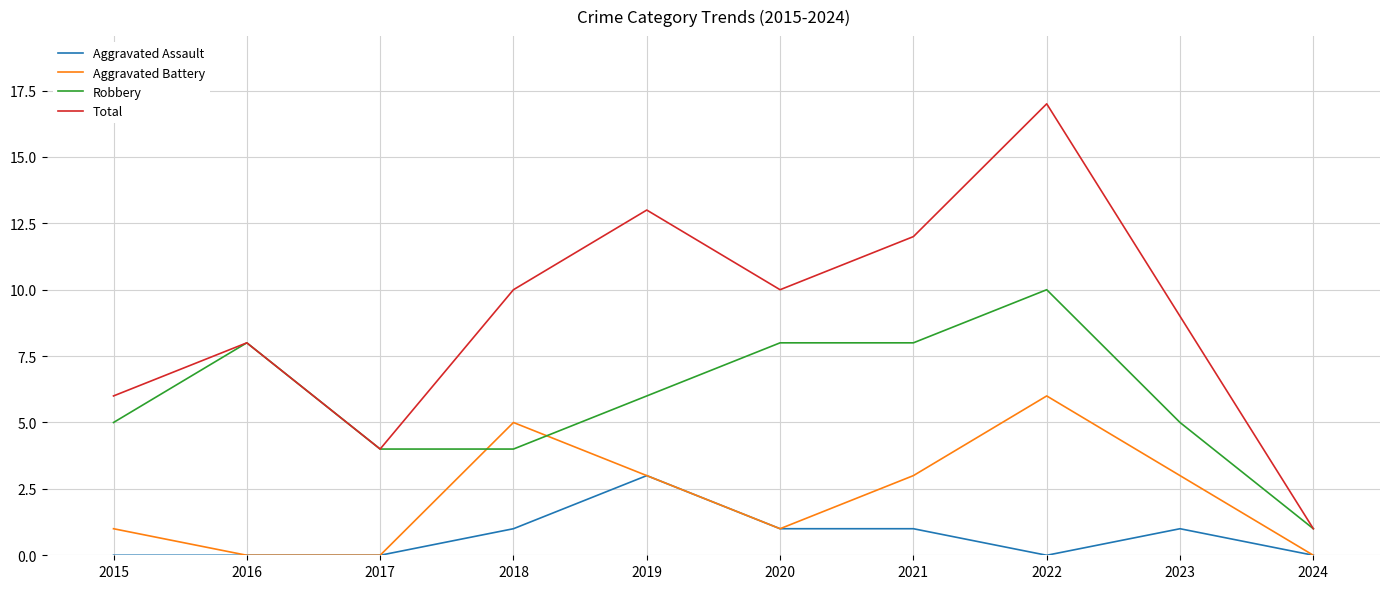

Which series has the largest total across all categories?

Total